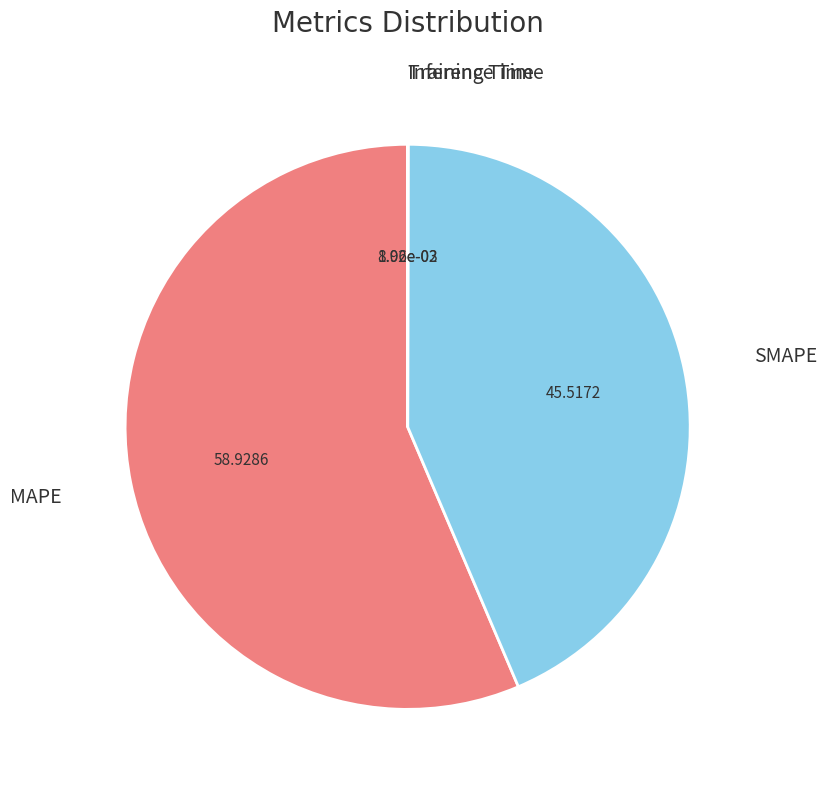

Is there a majority slice in this chart?

Yes